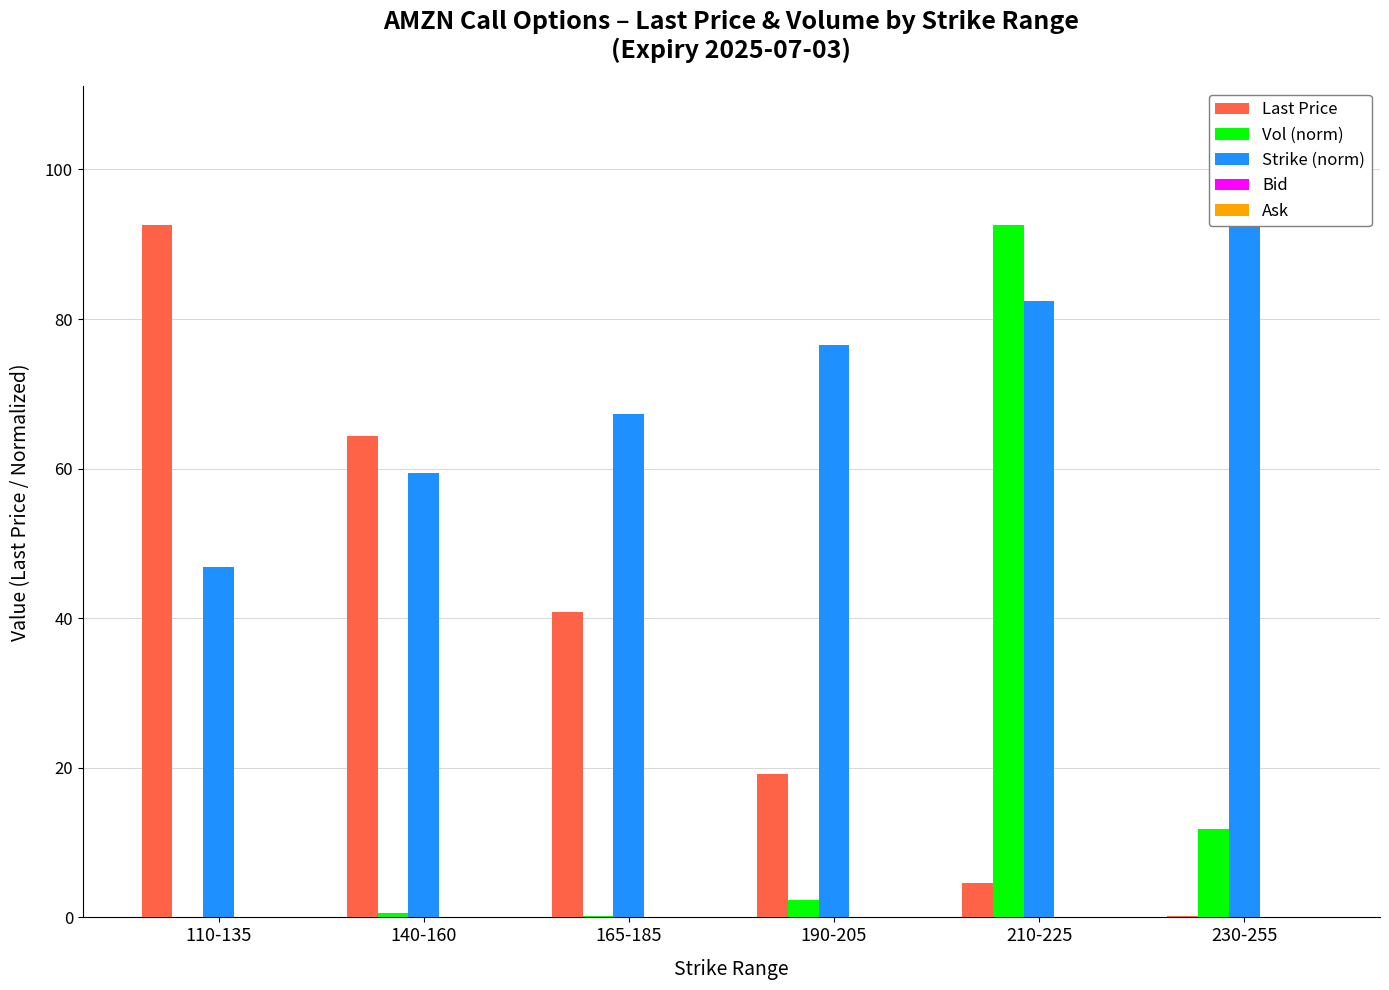

What is the average value of the Vol (norm) series?

17.9